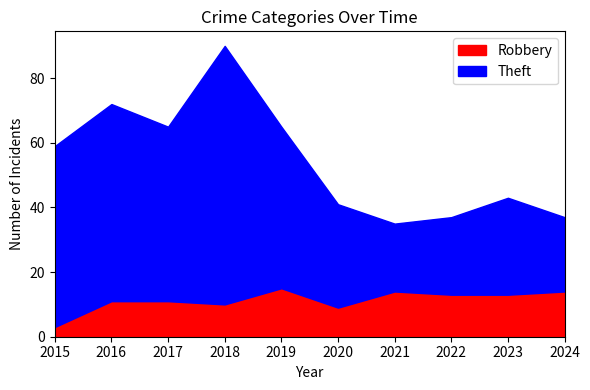

Reading left to right, extract all data points from this chart.

Robbery: 2015=3	2016=11	2017=11	2018=10	2019=15	2020=9	2021=14	2022=13	2023=13	2024=14
Theft: 2015=56	2016=61	2017=54	2018=80	2019=50	2020=32	2021=21	2022=24	2023=30	2024=23